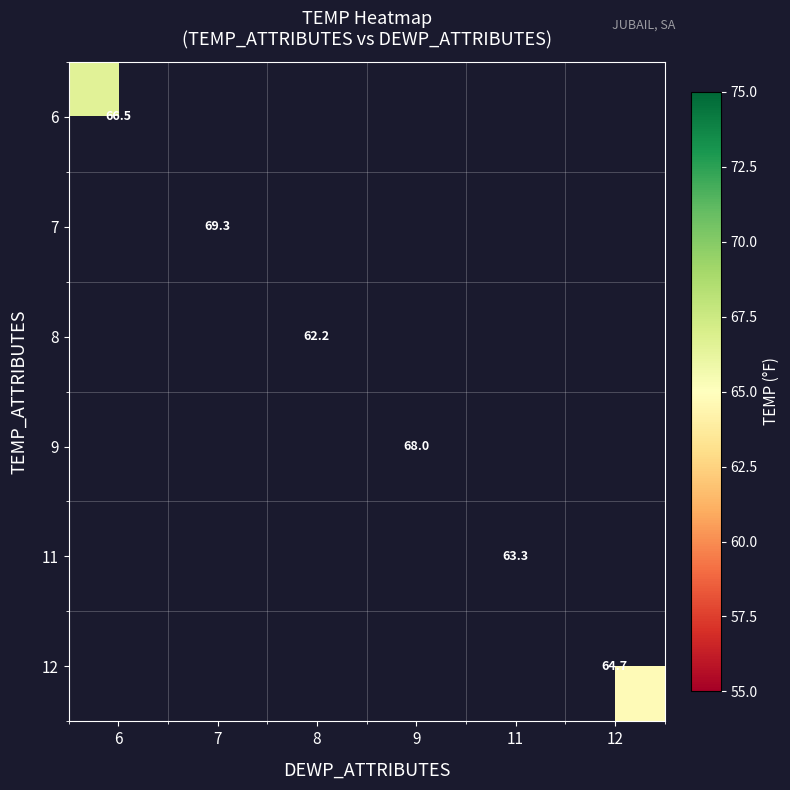

The value of 11 at 11 is 63.3. True or false?

True